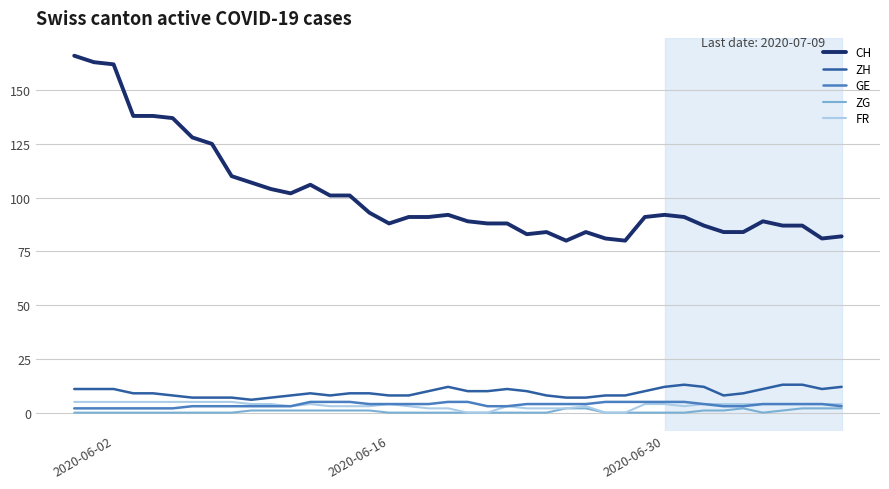

Which series has the largest total across all categories?

CH